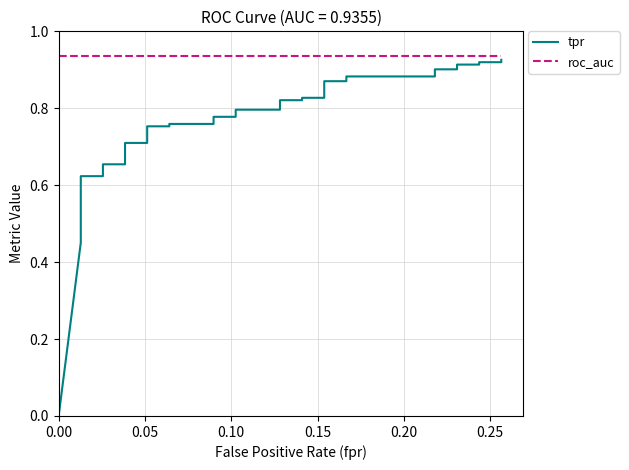

How many categories are shown in the chart?

40